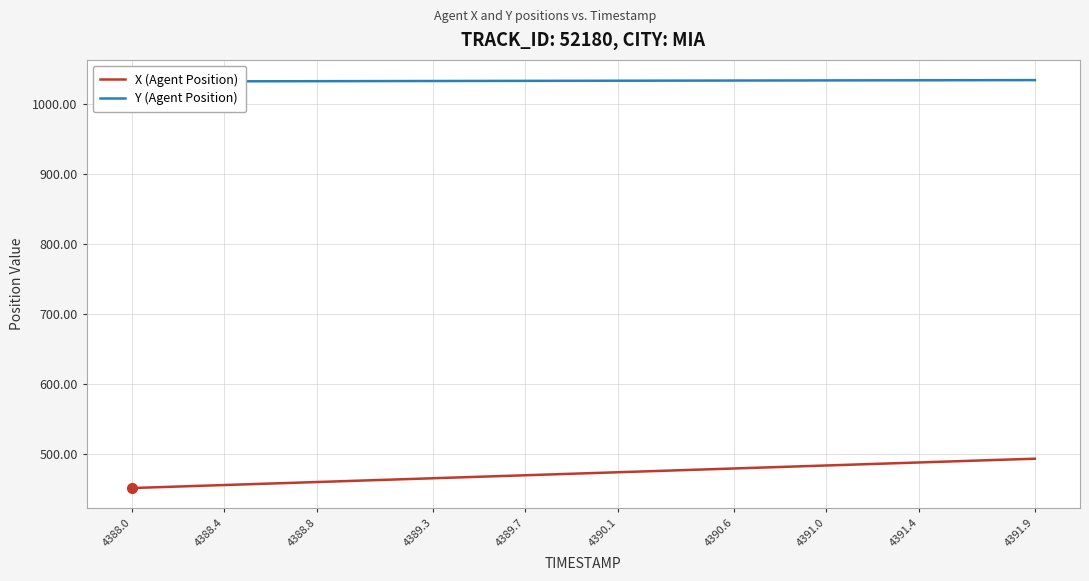

The value of X (Agent Position) at 4390.6 is 479.6. True or false?

True